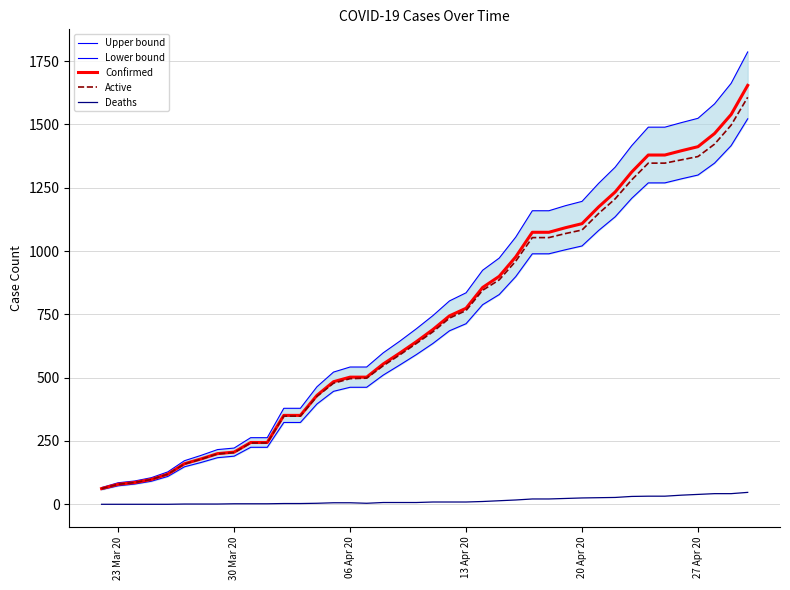

True or false: Active and Lower bound cross at least once.

False